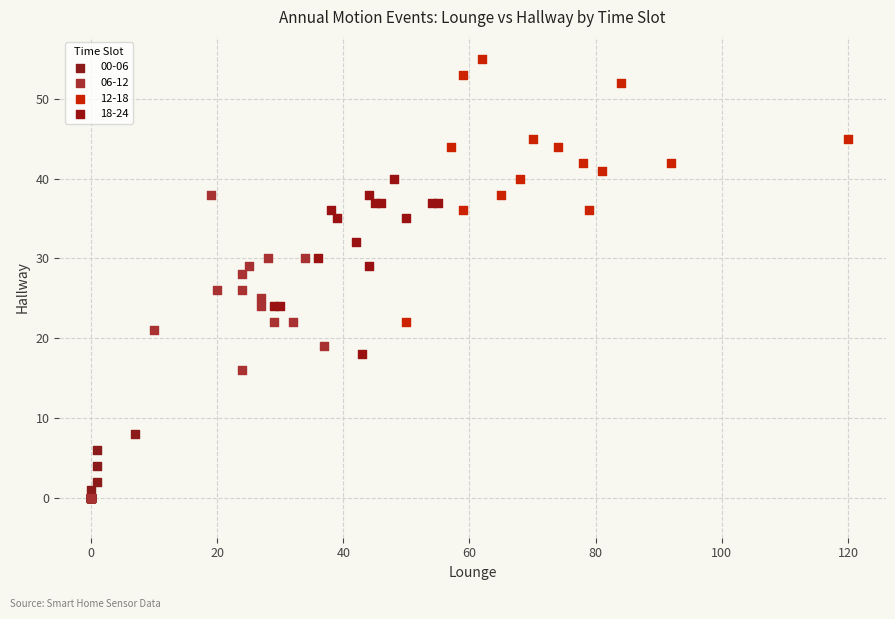

Which series contains the highest Y value?

12-18